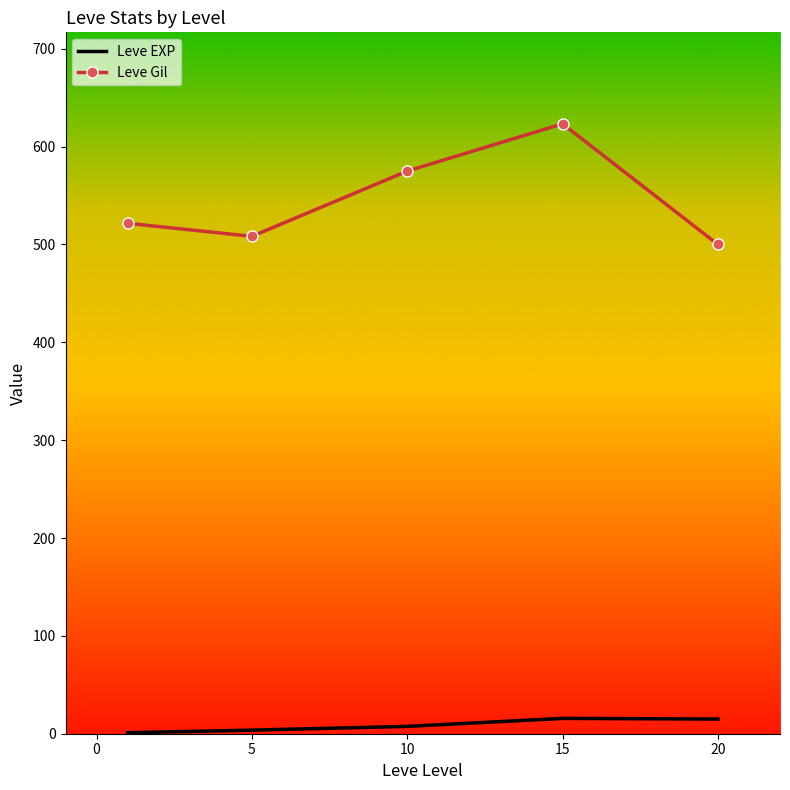

Which series has the largest range (max minus min)?

Leve Gil